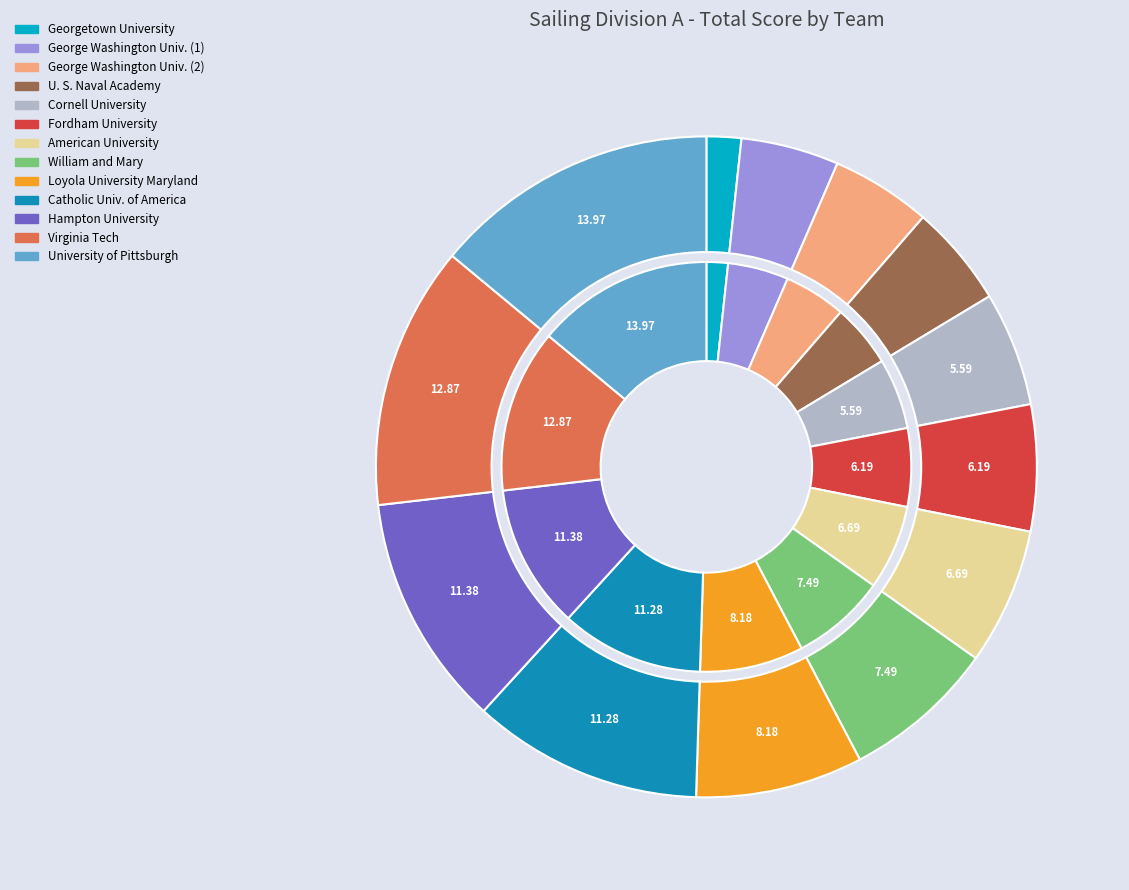

Which has a higher value, Virginia Tech or U. S. Naval Academy?

Virginia Tech